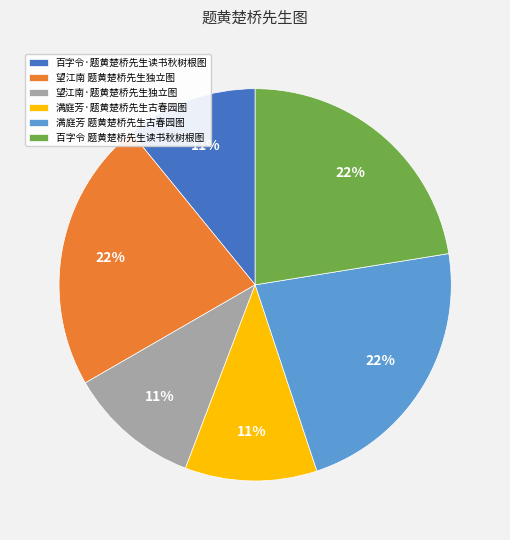

How many slices are in this pie chart?

6